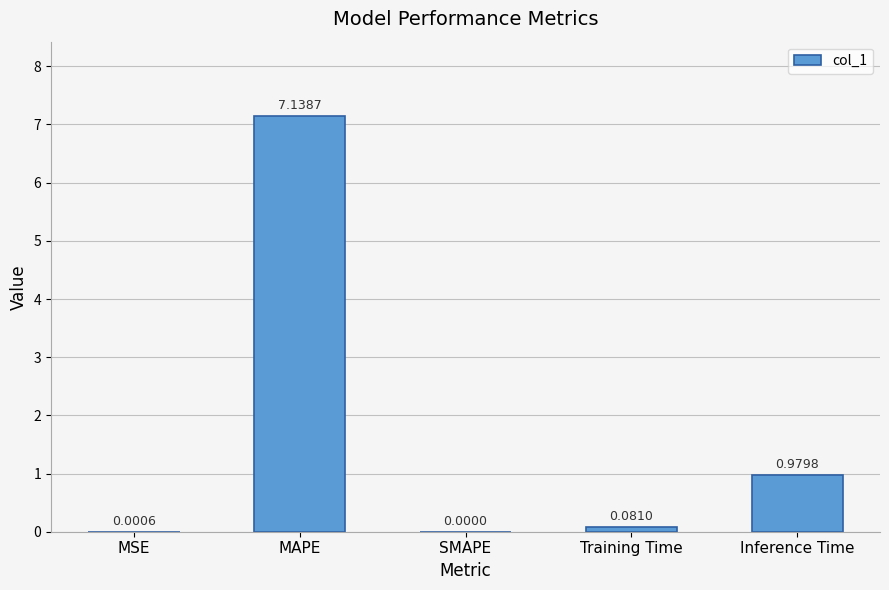

Which label corresponds to the largest value in the chart?

MAPE